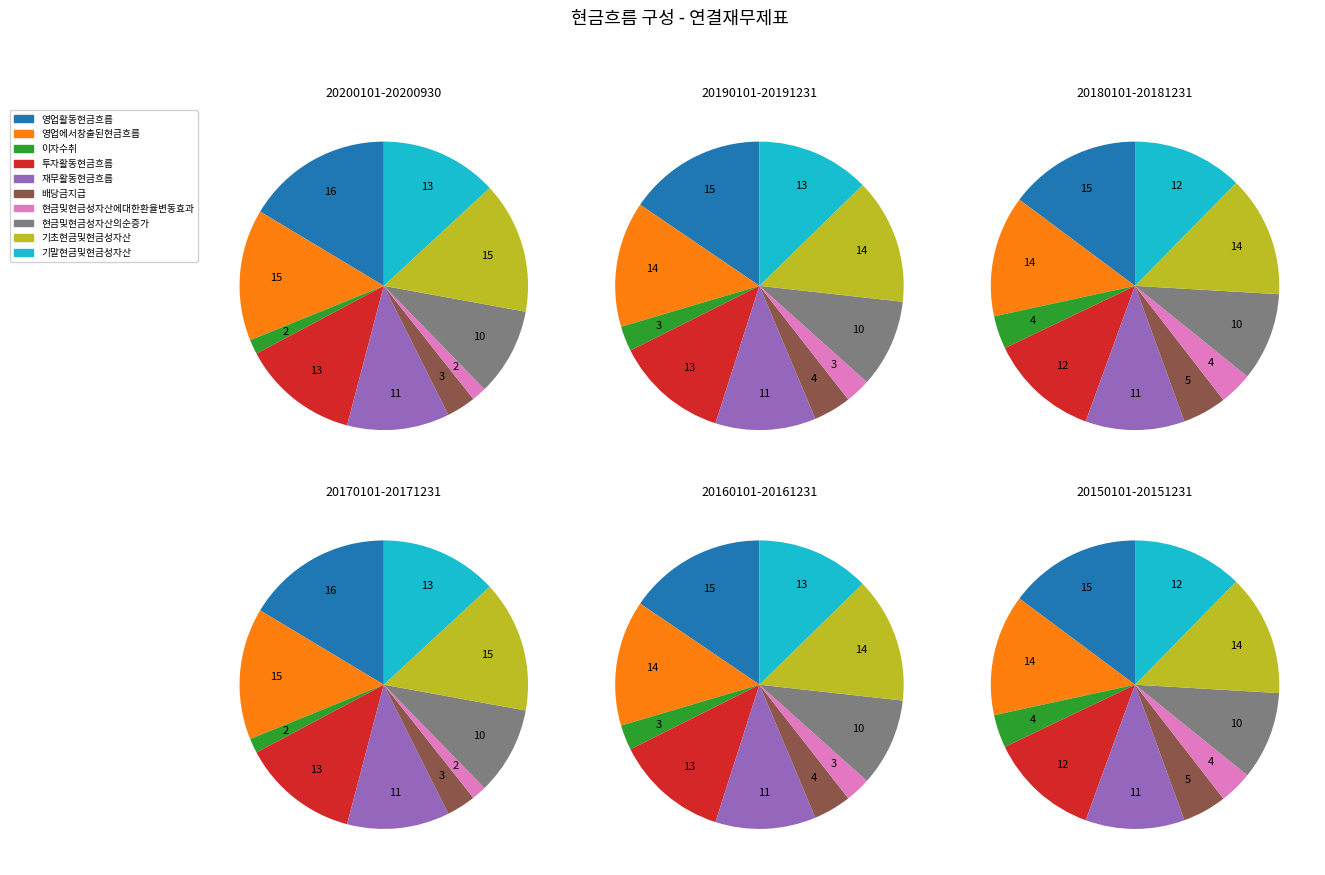

Combined, do 영업에서창출된현금흐름 and 배당금지급 account for over 50%?

No